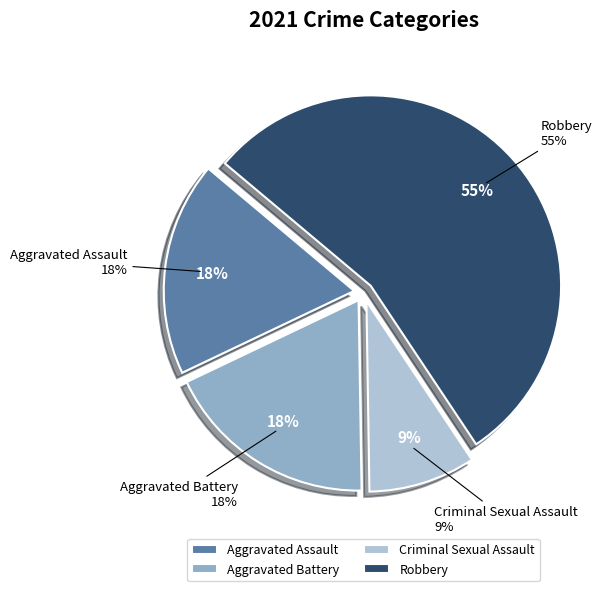

To the nearest percent, what is the average slice percentage?

25%